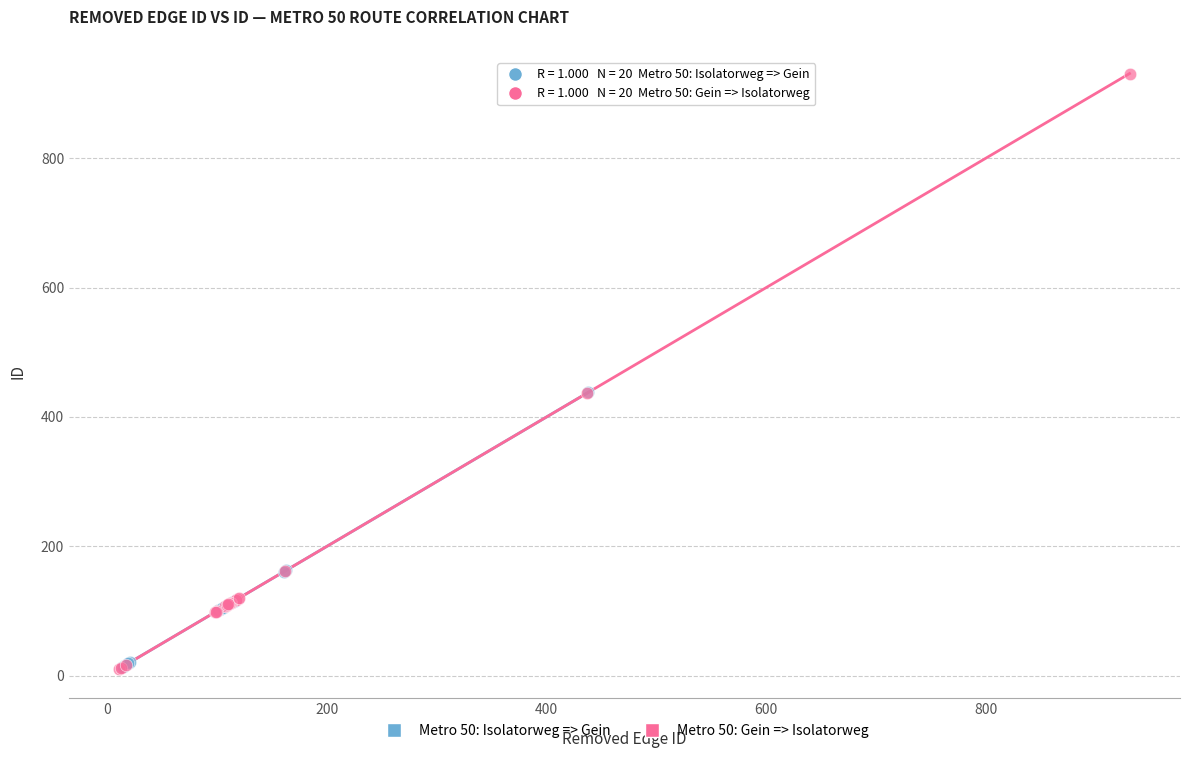

Which series contains the highest Y value?

Metro 50: Gein => Isolatorweg